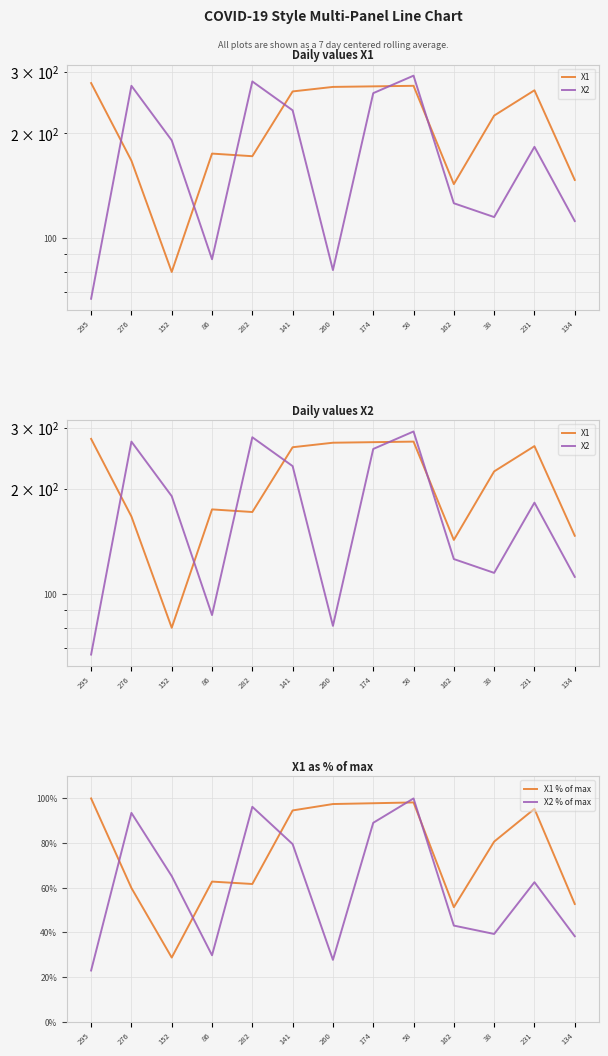

What is the difference between the maximum and minimum values in the X1 series?

199.0